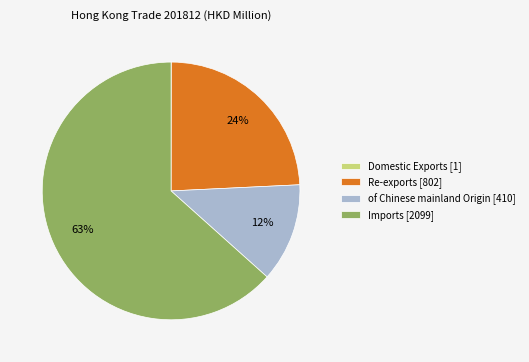

Is it true that of Chinese mainland Origin [410] is 12% of the pie?

True